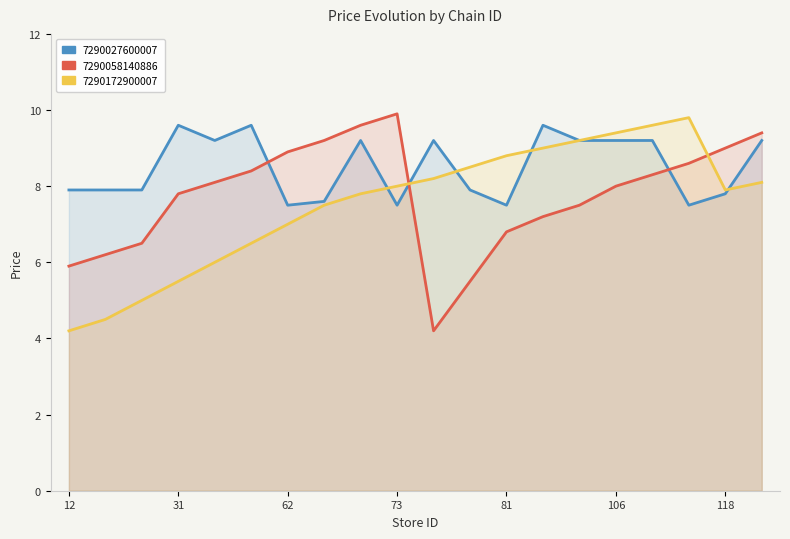

Where does the 7290172900007 series first go above 8?

77